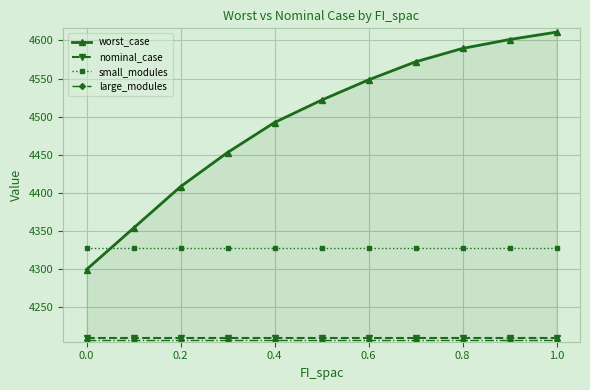

What is the value of the nominal_case point at the 2nd from the left?

4210.0